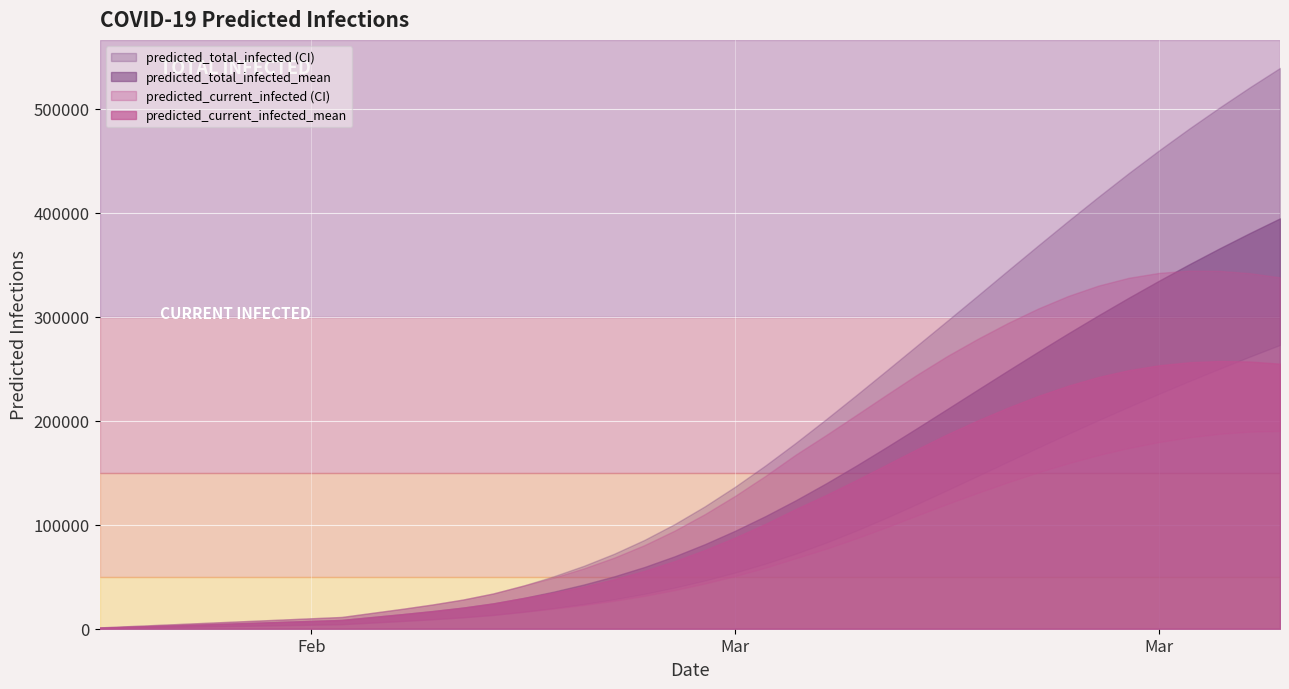

Reading left to right, transcribe all the data shown in this chart.

predicted_current_infected_mean: 0=935	1=1871	2=2806	3=3742	4=4677	5=5613	6=6548	7=7484	8=8419	9=11220	10=14006	11=16966	12=20281	13=24335	14=29537	15=34697	16=40650	17=47555	18=55594	19=64995	20=75730	21=87701	22=100848	23=115115	24=128558	25=142882	26=157675	27=172540	28=186900	29=200179	30=212471	31=223737	32=233704	33=242105	34=248657	35=253354	36=256273	37=257465	38=256983	39=254916
predicted_current_infected_lower: 0=484	1=968	2=1452	3=1936	4=2420	5=2904	6=3388	7=3872	8=4356	9=5921	10=7479	11=9130	12=10987	13=13295	14=16296	15=19352	16=22844	17=26887	18=31606	19=37154	20=43494	21=50668	22=58730	23=67783	24=76844	25=86865	26=97612	27=108800	28=119895	29=130503	30=140692	31=150283	32=159109	33=167033	34=173817	35=179511	36=184086	37=187462	38=189538	39=190174
predicted_current_infected_upper: 0=1256	1=2512	2=3768	3=5023	4=6279	5=7535	6=8790	7=10046	8=11302	9=15226	10=19125	11=23302	12=28019	13=33878	14=41465	15=49144	16=58011	17=68342	18=80389	19=94361	20=110247	21=127852	22=147021	23=167459	24=186203	25=205538	26=225006	27=244166	28=262171	29=278615	30=293915	31=307835	32=320026	33=330007	34=337510	35=342224	36=344398	37=344179	38=341950	39=337938
predicted_total_infected_mean: 0=935	1=1871	2=2806	3=3742	4=4677	5=5613	6=6548	7=7484	8=8419	9=11220	10=14006	11=16966	12=20281	13=24335	14=29537	15=35633	16=42521	17=50362	18=59336	19=69673	20=81343	21=94249	22=108331	23=123534	24=139777	25=156888	26=174641	27=192821	28=211235	29=229715	30=248104	31=266259	32=284065	33=301441	34=318330	35=334697	36=350523	37=365796	38=380518	39=394694
predicted_total_infected_lower: 0=484	1=968	2=1452	3=1936	4=2420	5=2904	6=3388	7=3872	8=4356	9=5921	10=7479	11=9130	12=10987	13=13295	14=16296	15=19836	16=23812	17=28339	18=33542	19=39574	20=46398	21=54056	22=62602	23=72139	24=82765	25=94345	26=106743	27=119787	28=133191	29=146800	30=160529	31=174096	32=187449	33=200576	34=213391	35=225910	36=238142	37=250064	38=261677	39=272940
predicted_total_infected_upper: 0=1256	1=2512	2=3768	3=5023	4=6279	5=7535	6=8790	7=10046	8=11302	9=15226	10=19125	11=23302	12=28019	13=33878	14=41465	15=50400	16=60522	17=72109	18=85412	19=100640	20=117781	21=136642	22=157067	23=178760	24=201429	25=224662	26=248307	27=272184	28=296048	29=320080	30=344314	31=368356	32=392134	33=415418	34=438149	35=460004	36=481039	37=501245	38=520710	39=539366